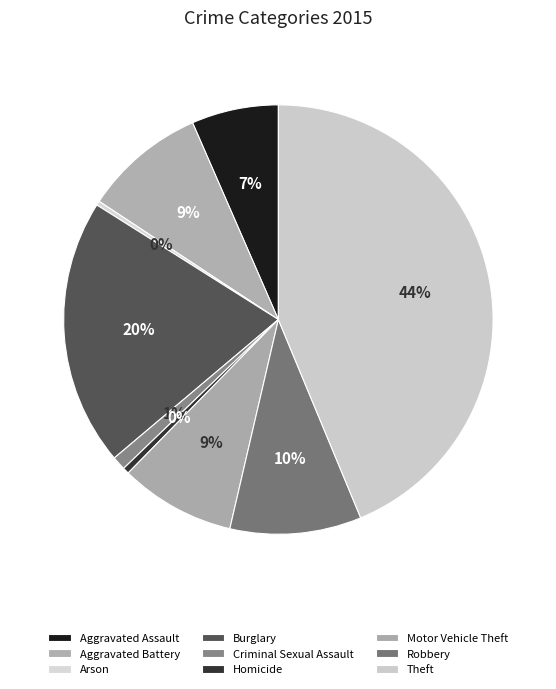

How many slices are in this pie chart?

9